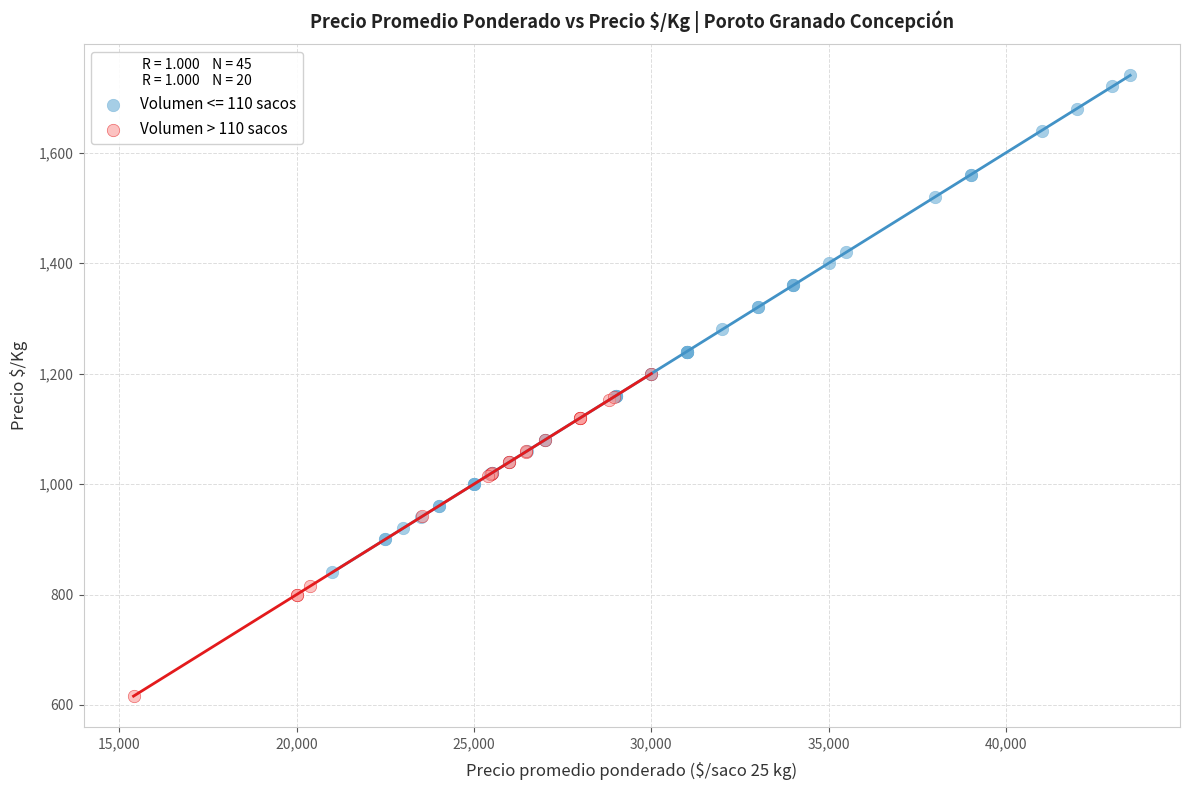

Which series reaches the maximum Y coordinate?

Volumen <= 110 sacos